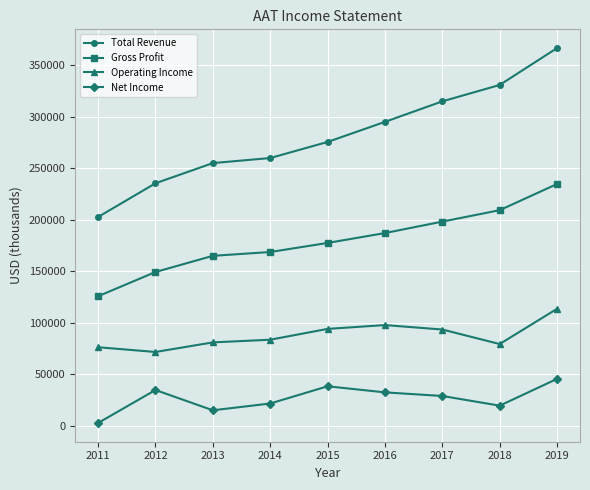

At 2011, list the series in order from largest to smallest.

Total Revenue, Gross Profit, Operating Income, Net Income